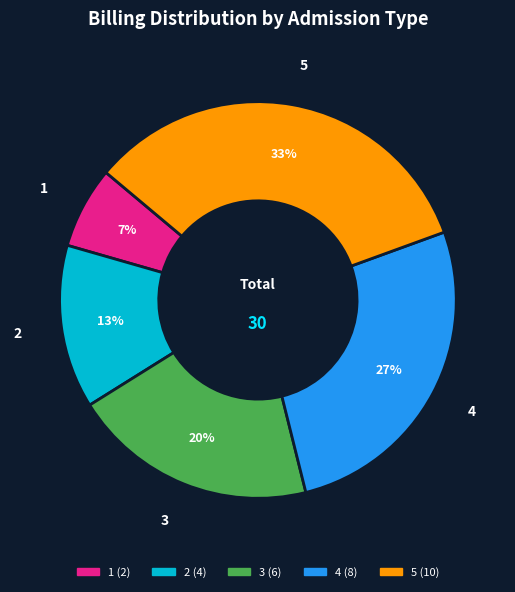

True or false: 3 accounts for 12% of the total.

False